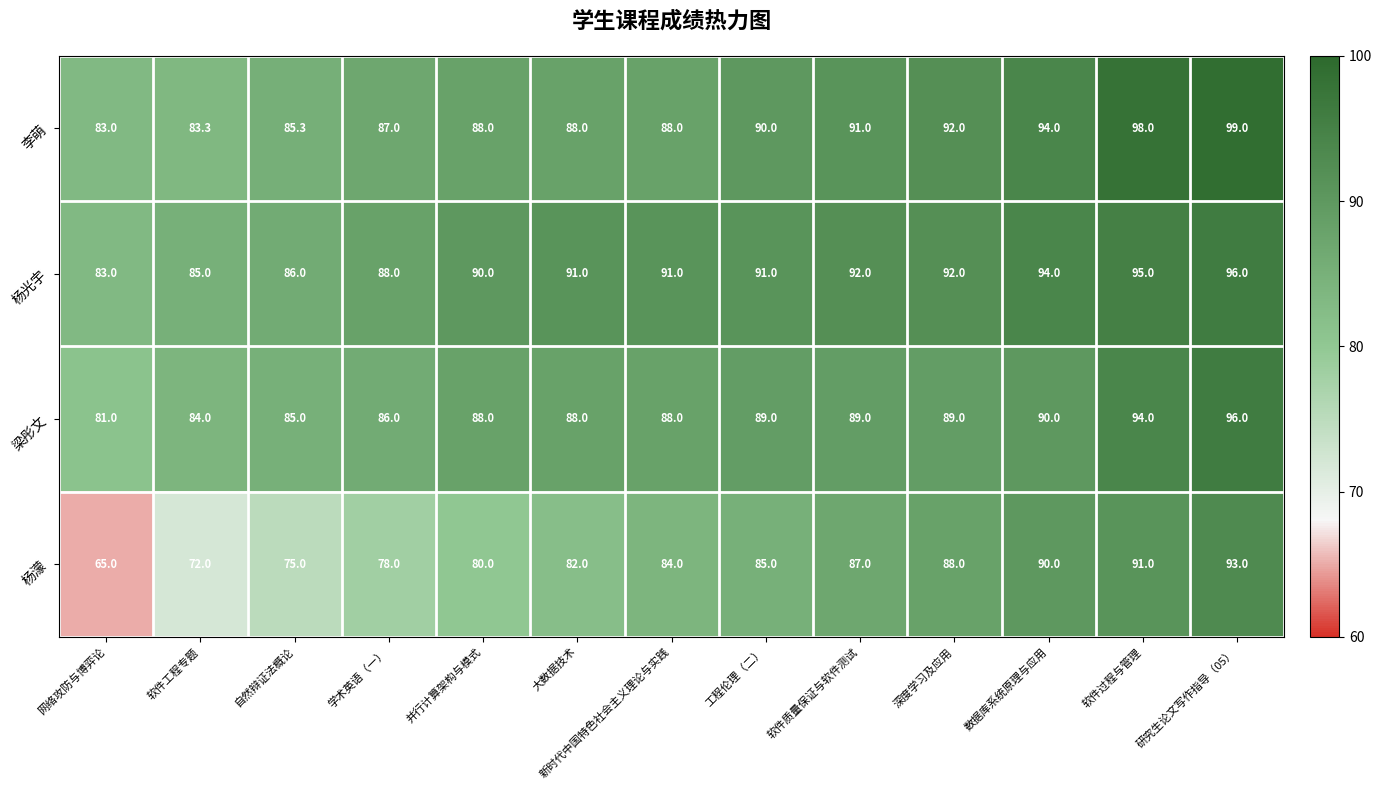

Where is 李萌 nearest to the value 91?

软件质量保证与软件测试